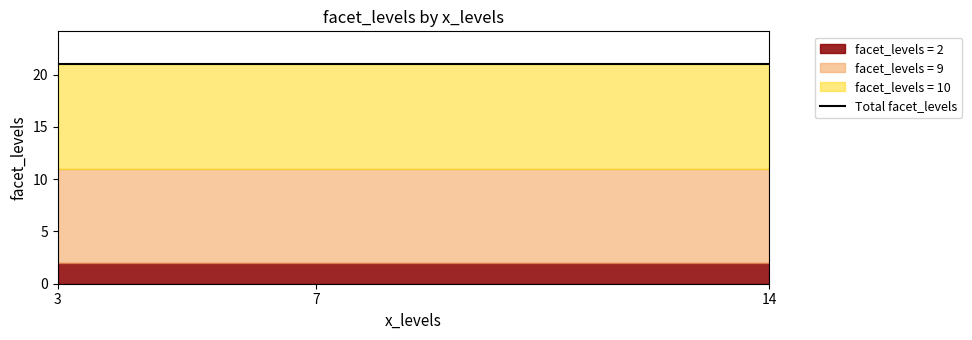

What value does the data have at 14?

9